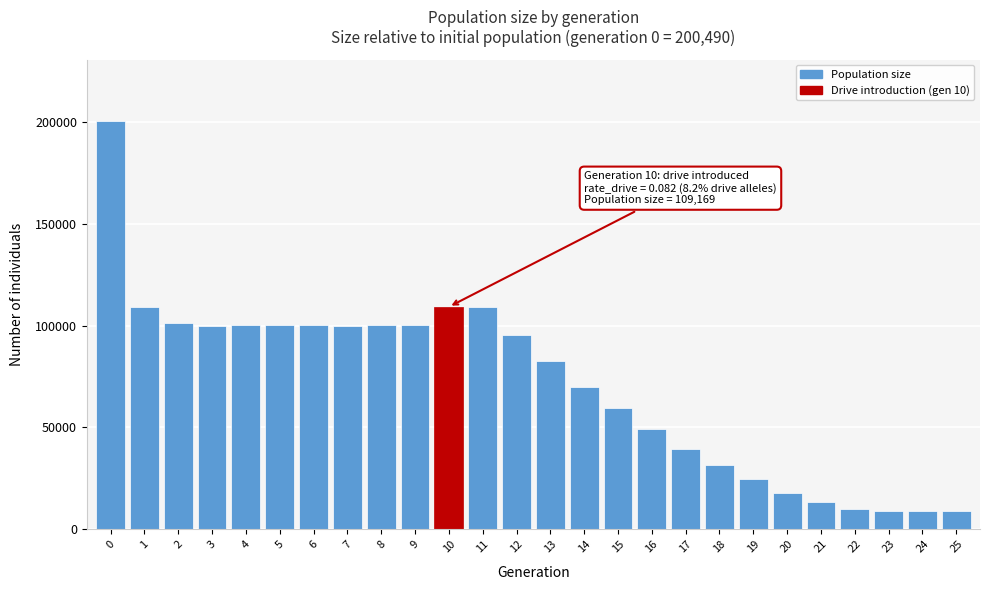

What is the difference between the values at 25 and 15?

50671